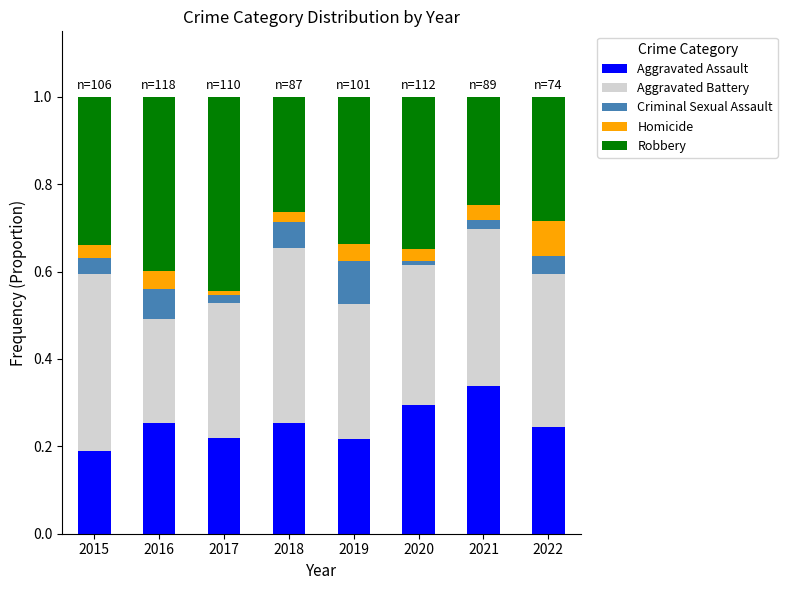

True or false: Aggravated Assault has a value of 0.2 at 2019.

True